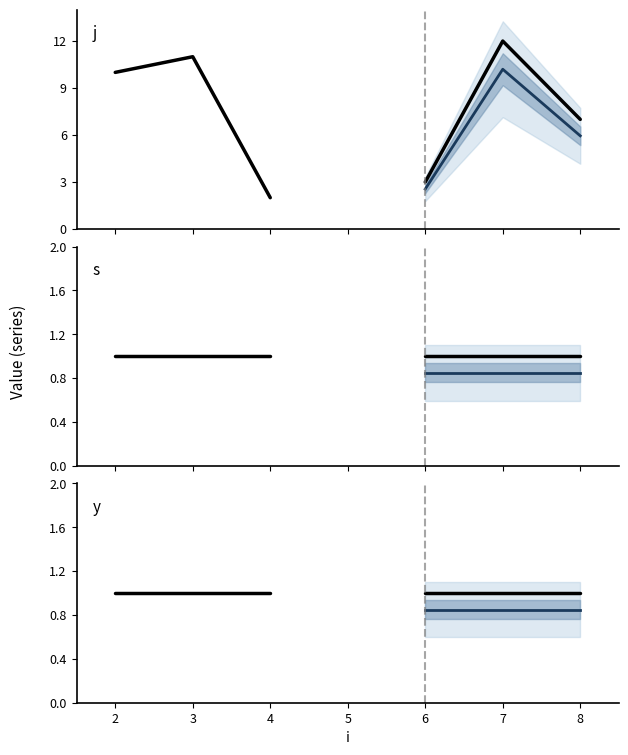

Which series changed the most between 0 and 2?

j